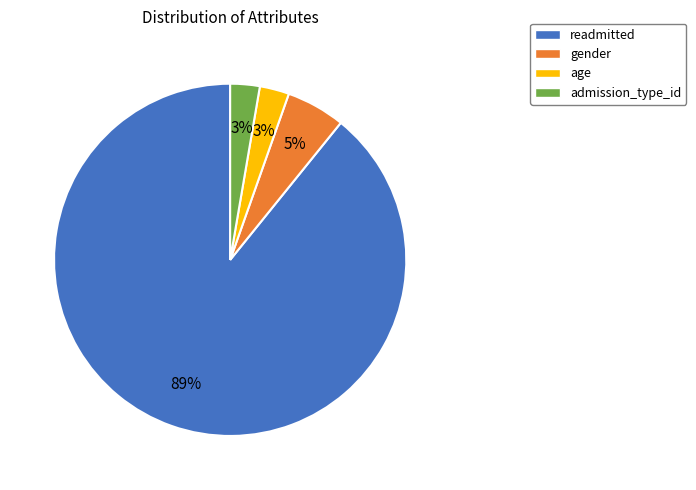

How many segments does this pie chart have?

4